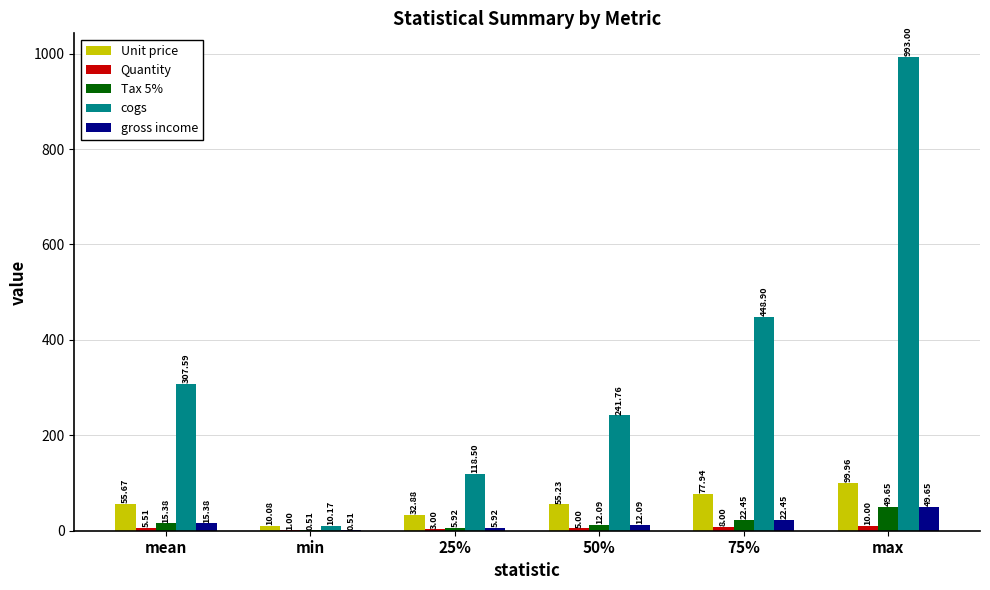

At which category does the chart reach its peak across all series?

max